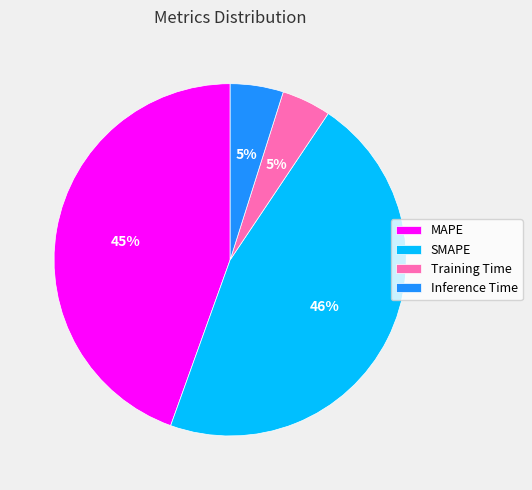

Approximately how many times larger is the value at MAPE compared to SMAPE?

1.0